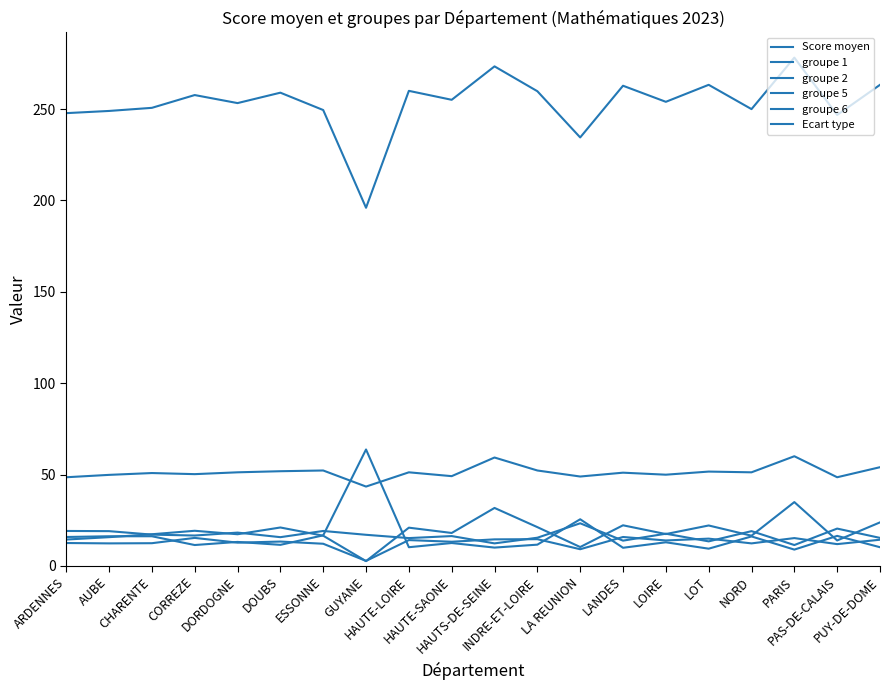

True or false: Ecart type and groupe 6 intersect in this chart.

False